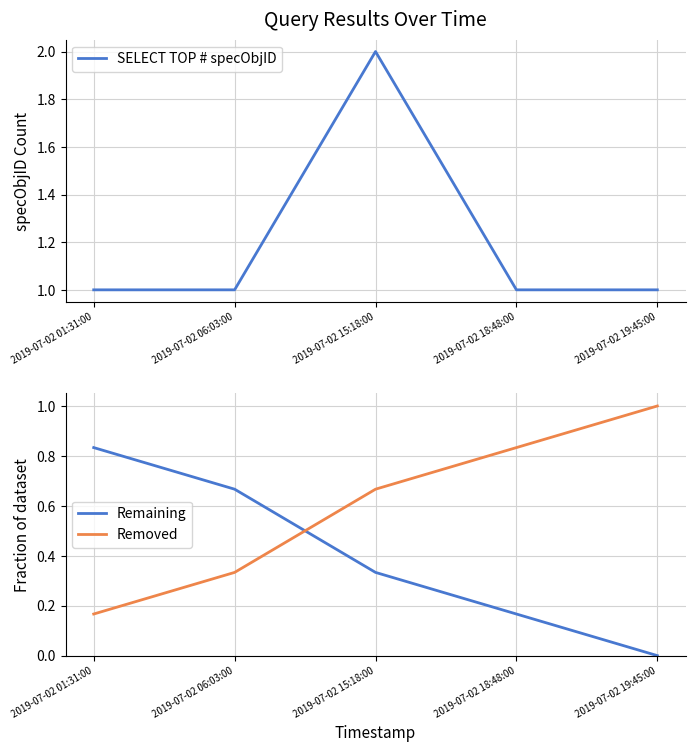

List the series in order of their overall mean, lowest first.

Remaining, Removed, SELECT TOP # specObjID